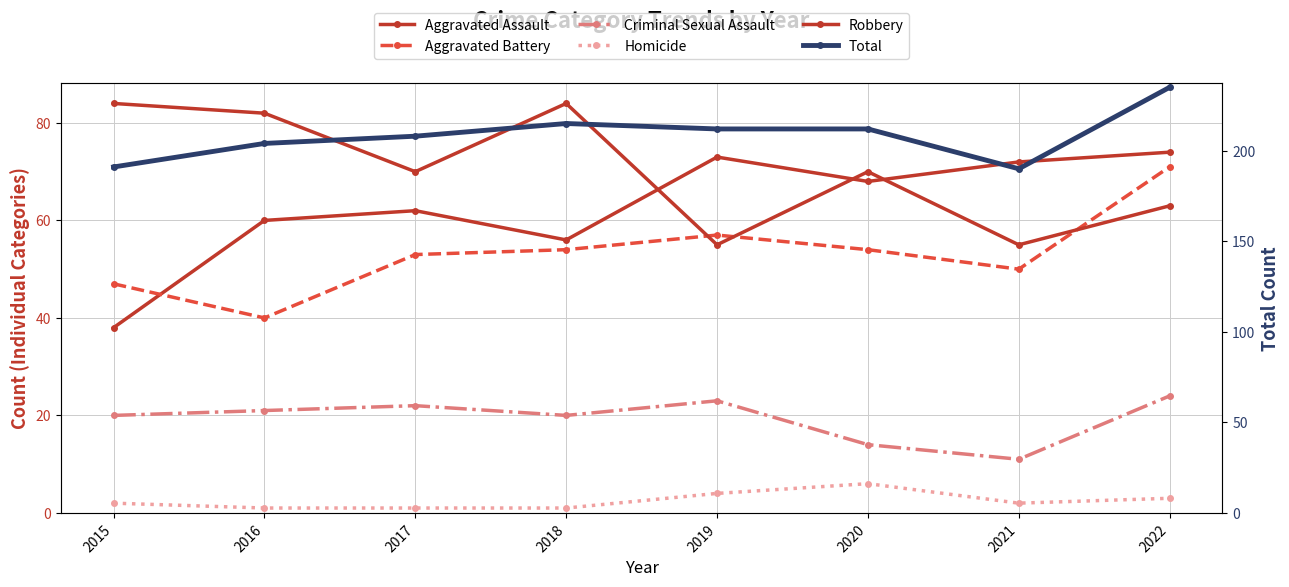

What is the difference between the Criminal Sexual Assault values at 2015 and 2021?

9